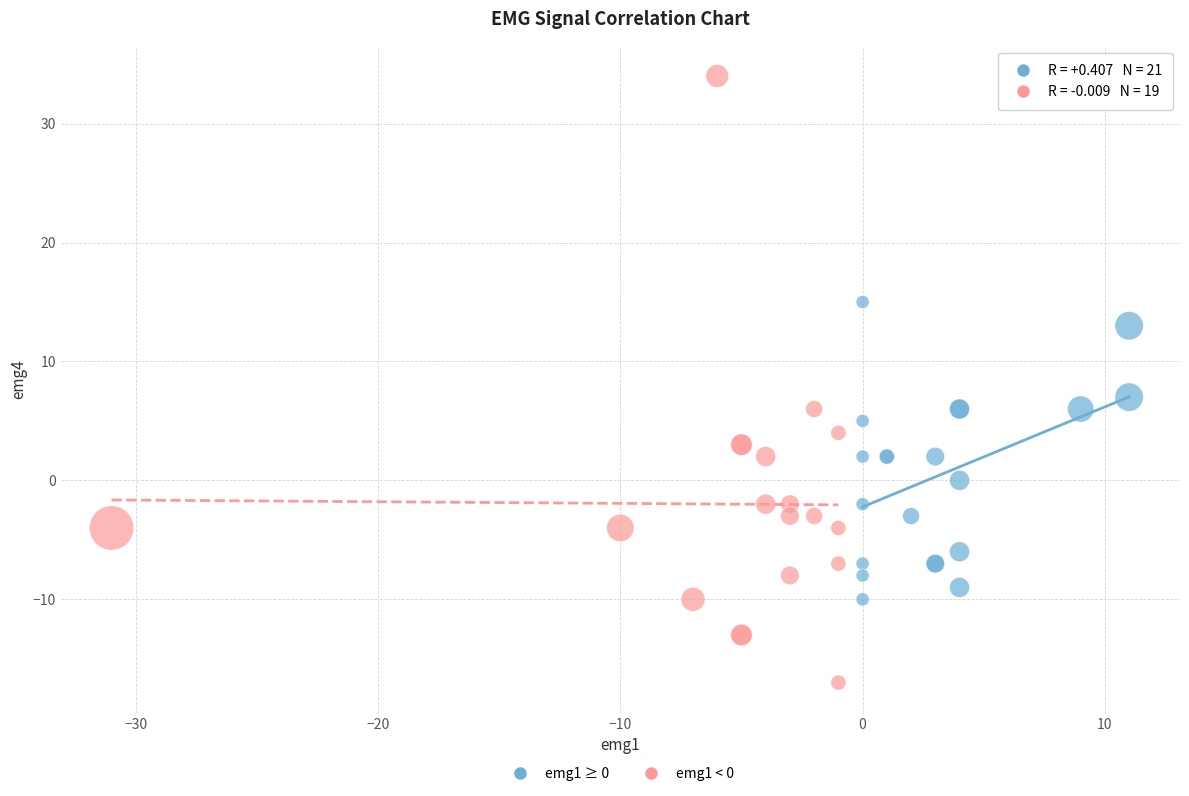

Which series has the largest Y range (max minus min)?

emg1 < 0